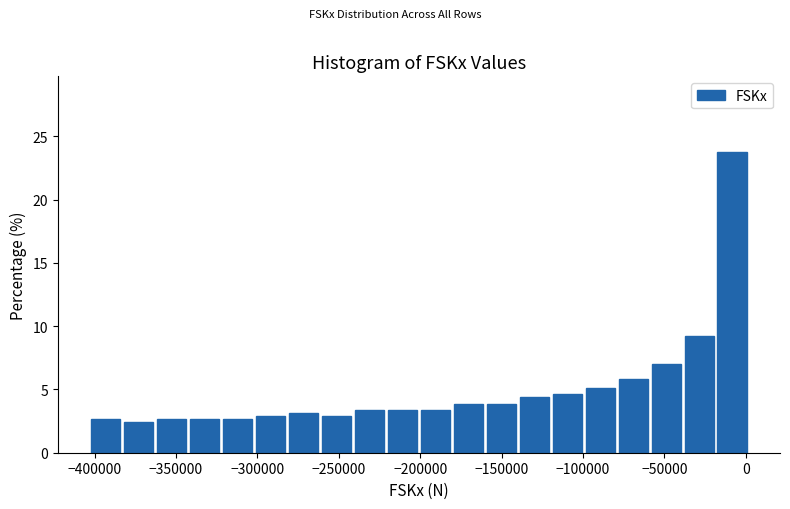

How tall is the bar that spans -365000 to -345000 on the x-axis? Neither the bar edges nor the heights are printed on the chart, so give them approximately, as read against the axes.

2.5